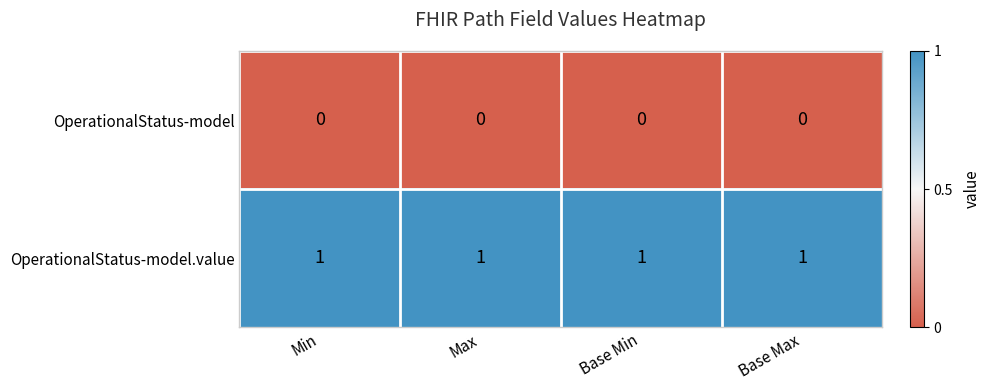

True or false: OperationalStatus-model.value has a value of 1 at Base Max.

True